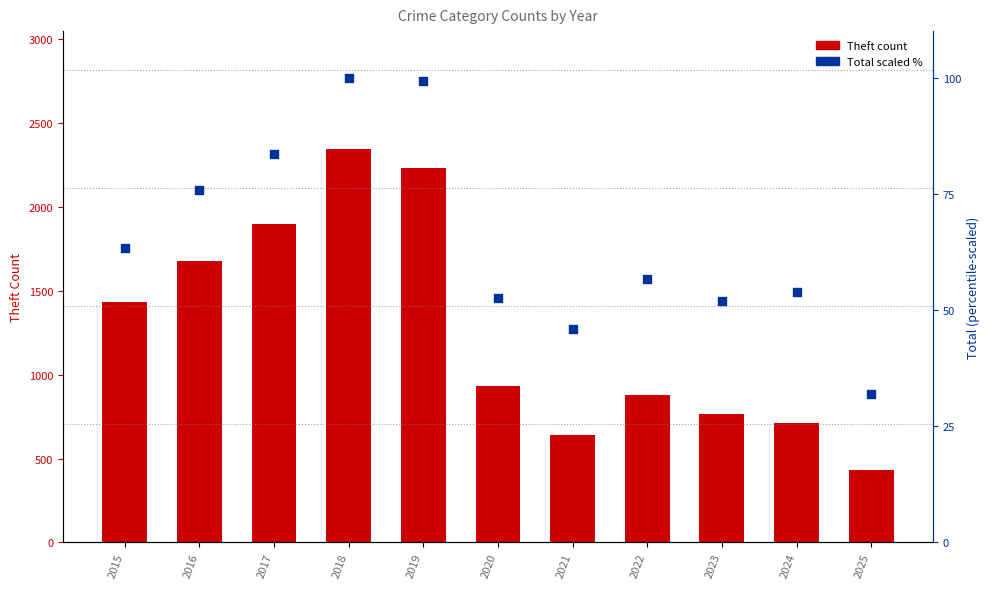

Is the value of Theft at 2016 greater than the value of Total (scaled %) at 2021?

Yes